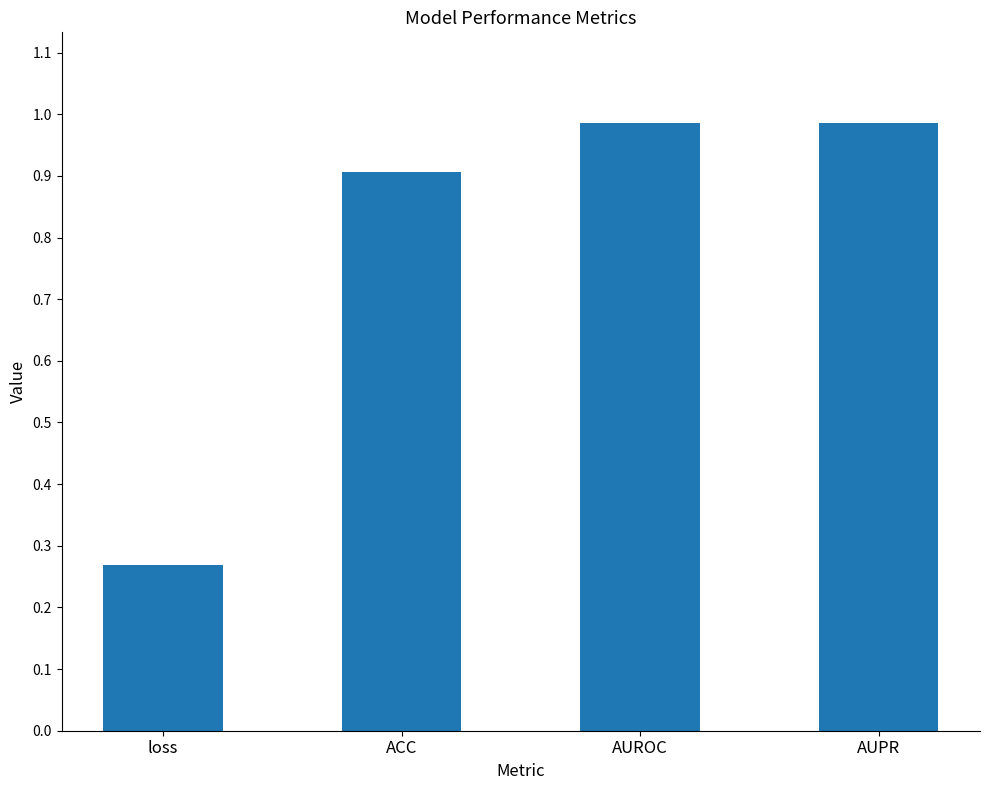

The value at ACC is 0.9. True or false?

True